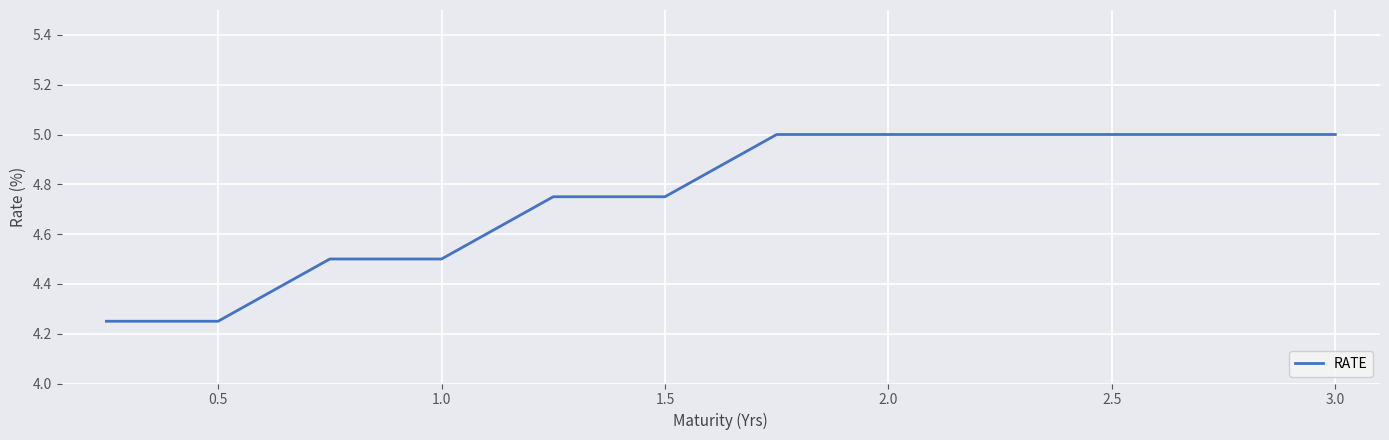

What is the maximum value shown in the chart?

5.0